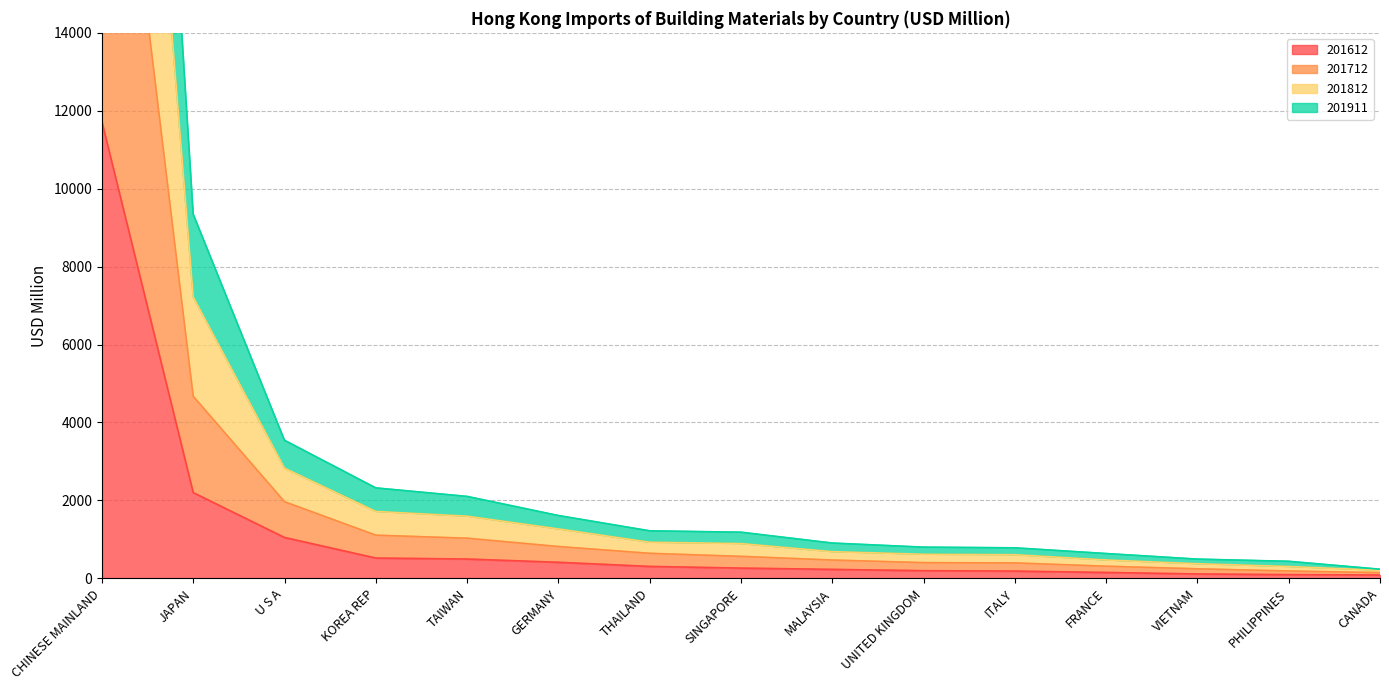

What are all the series names shown in the legend?

201612, 201712, 201812, 201911